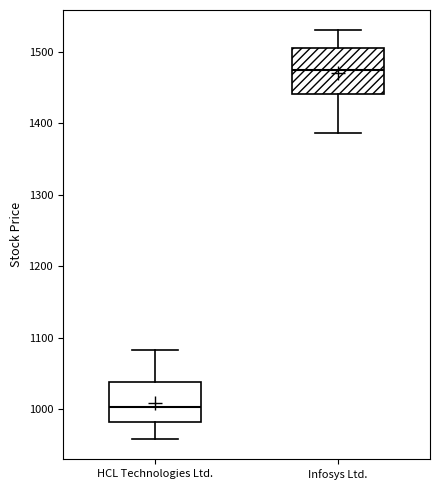

Reading left to right, read every box against the y-axis: the position of its median line, the range the box covers, and the ends of its whiskers. The values are not printed on the chart, so give them approximately, as read against the axis.

HCL Technologies Ltd.: median 1000, box 980 to 1040, whiskers 960 to 1080
Infosys Ltd.: median 1470, box 1440 to 1510, whiskers 1390 to 1530